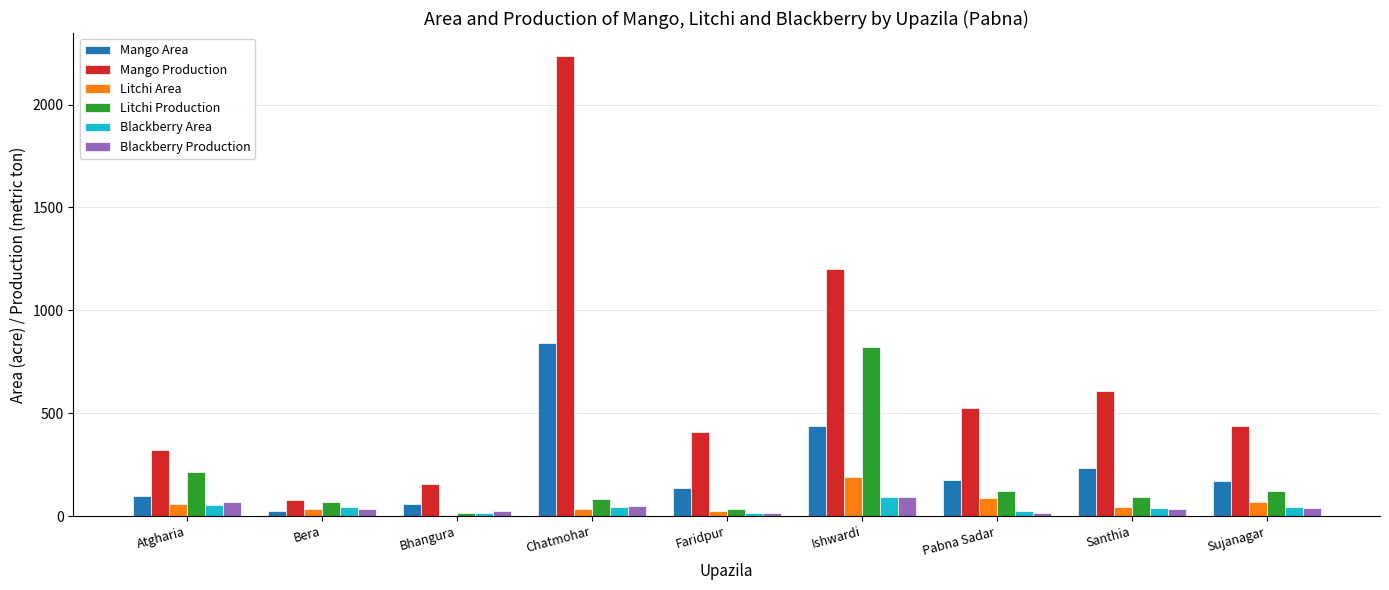

Is the value of Mango Area at Pabna Sadar greater than the value of Litchi Area at Chatmohar?

Yes